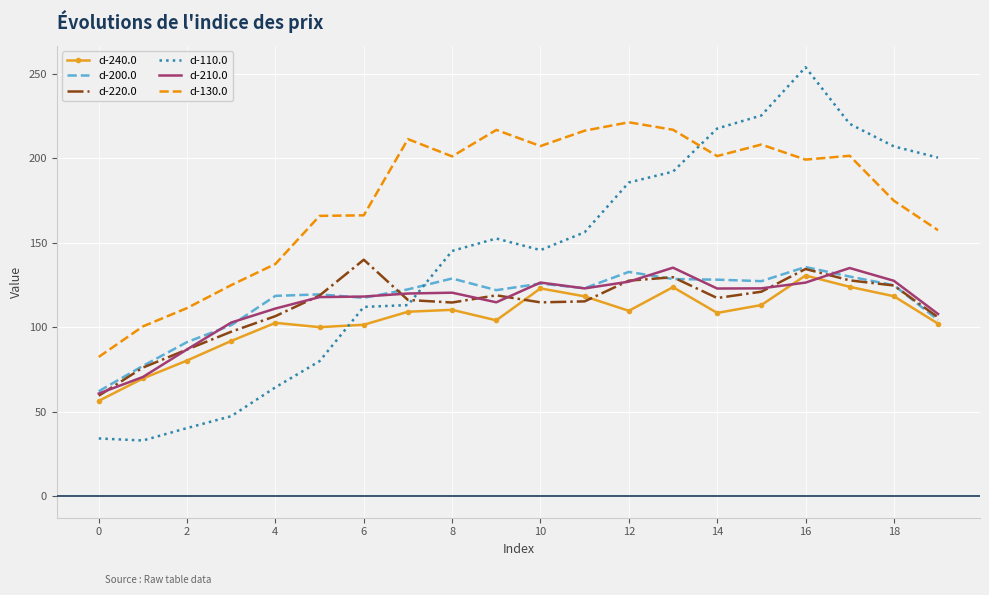

In d-220.0, how many points are lower than both neighbors (excluding endpoints)?

3